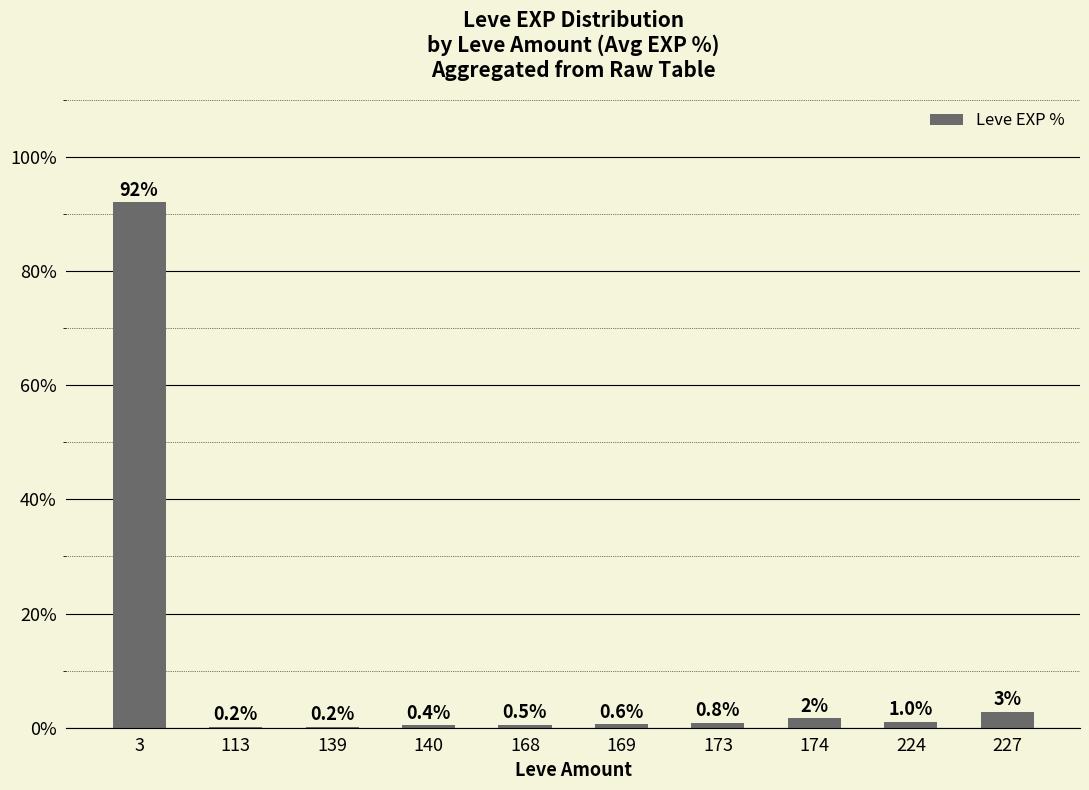

The value at 3 is 149.0. True or false?

False